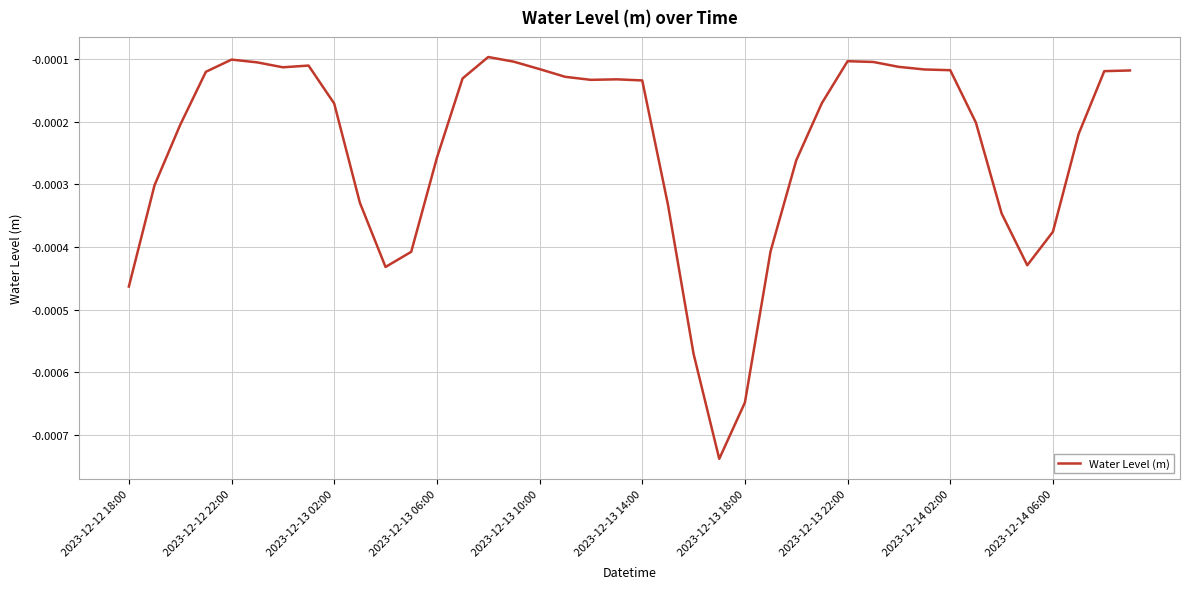

Does the chart display data point markers on the line(s)?

No